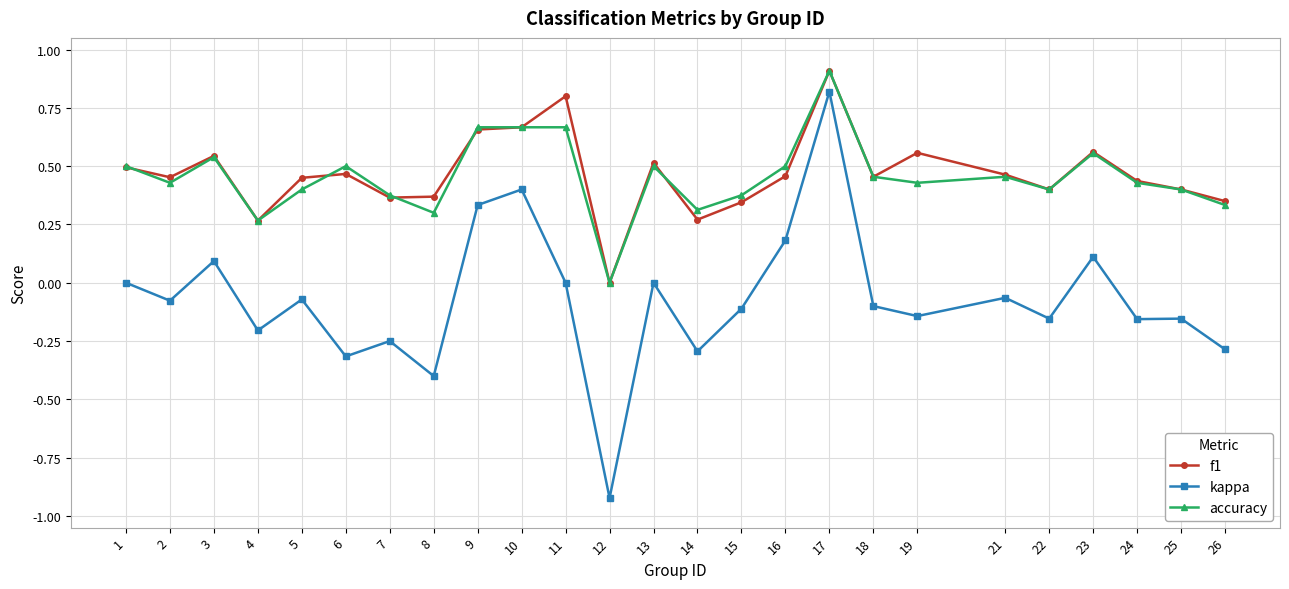

How many categories are shown in the chart?

25